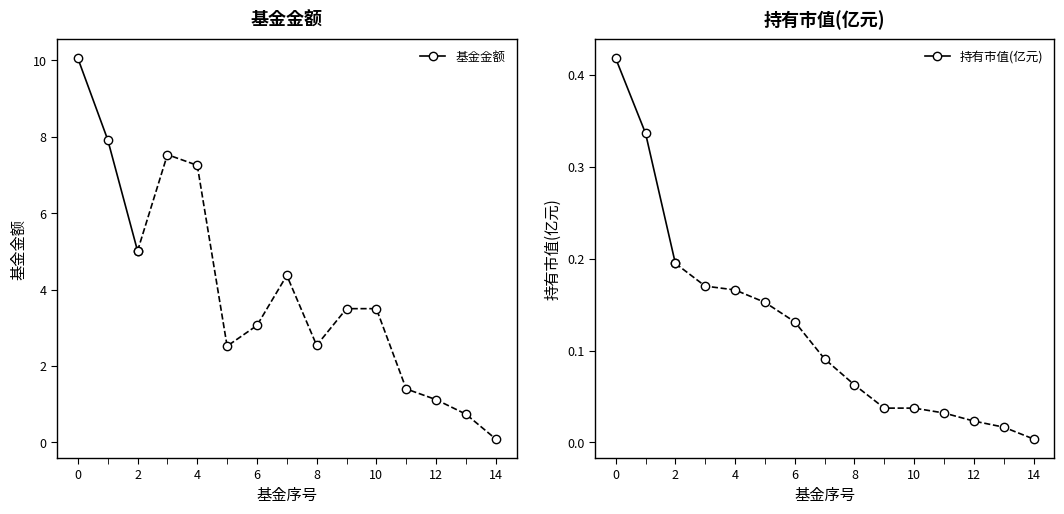

What is the average value of the 持有市值(亿元) series?

0.3